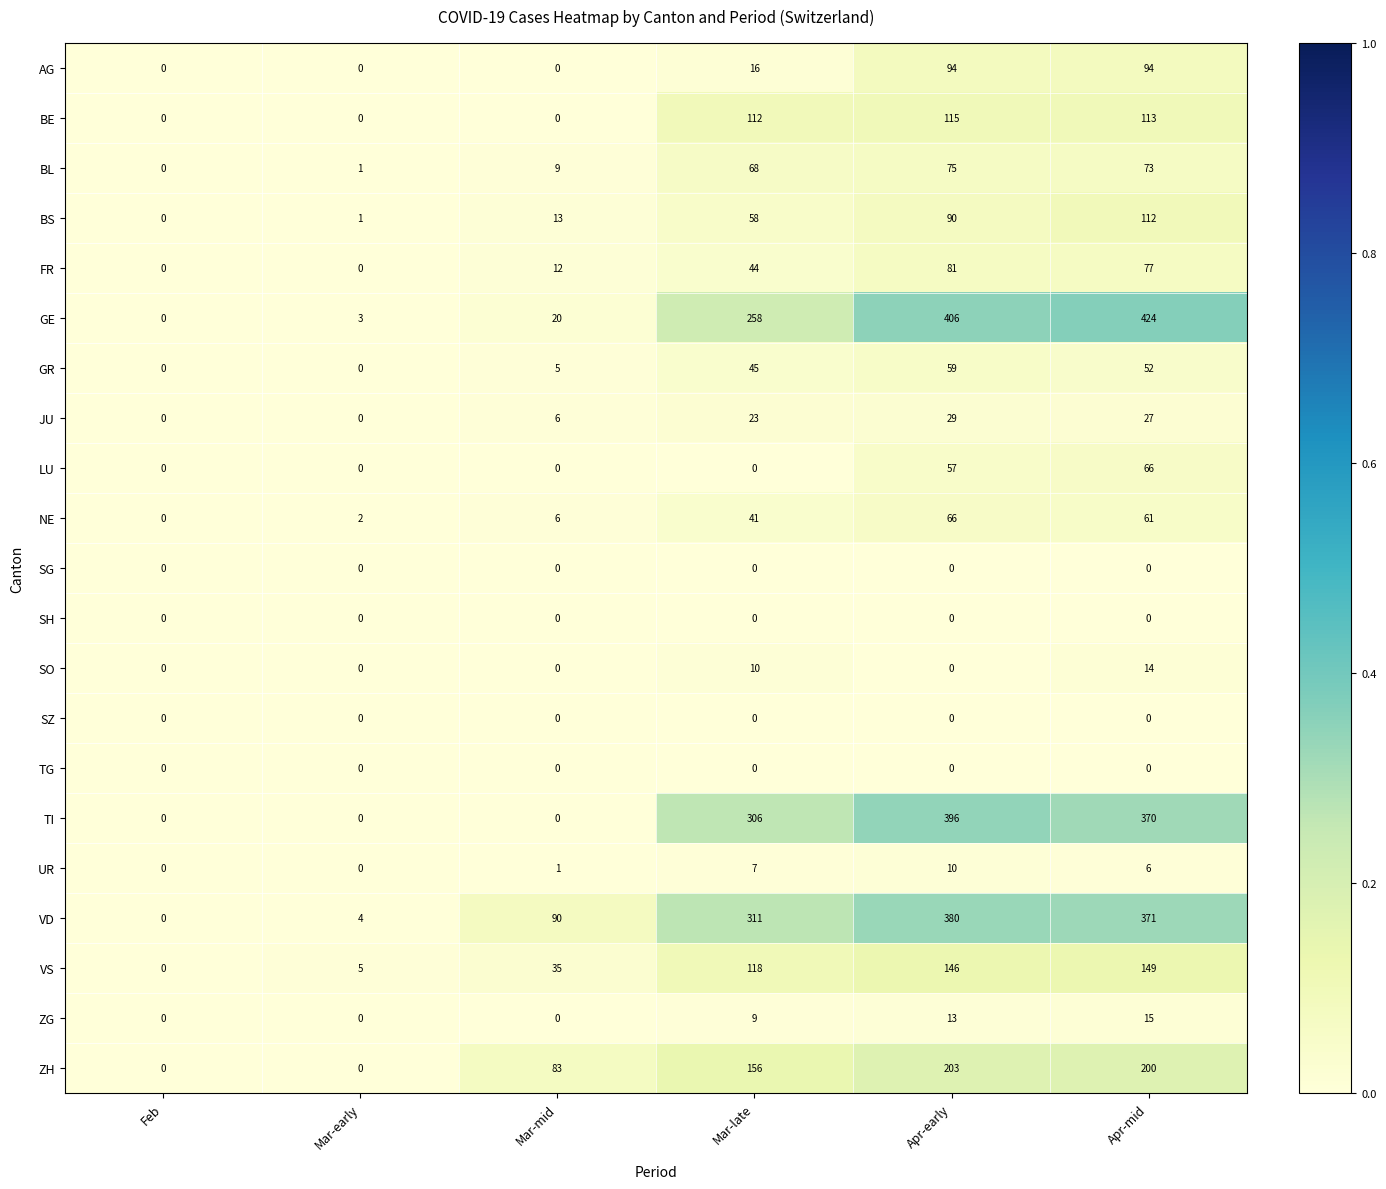

What is the maximum value shown in the chart?

424